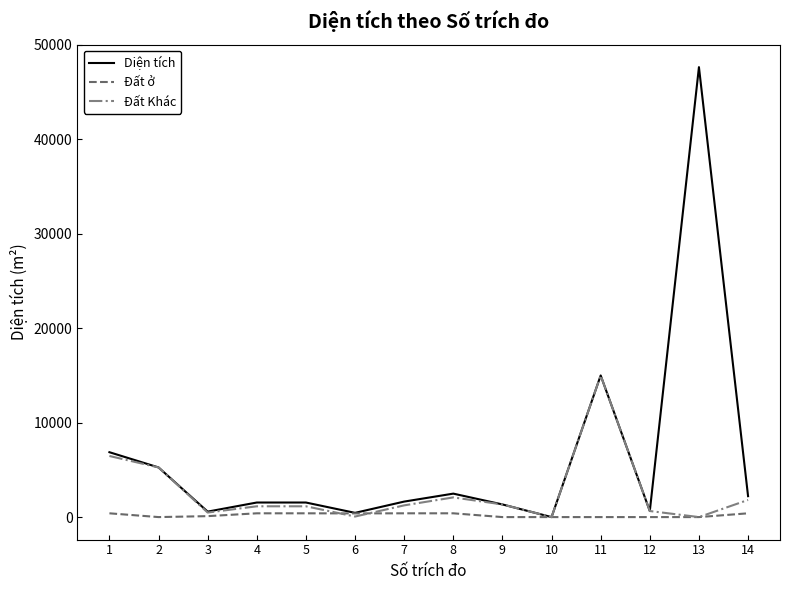

Between 6 and 13, which series saw the biggest shift?

Diện tích